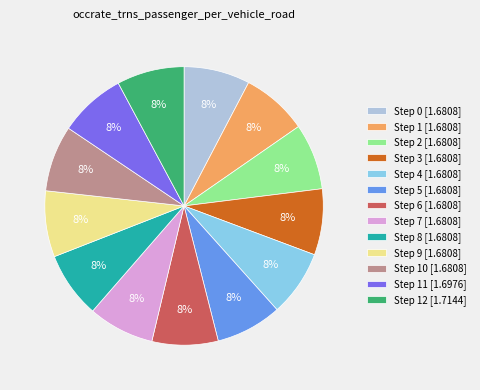

Approximately how many times larger is the value at Step 1 [1.6808] compared to Step 10 [1.6808]?

1.0